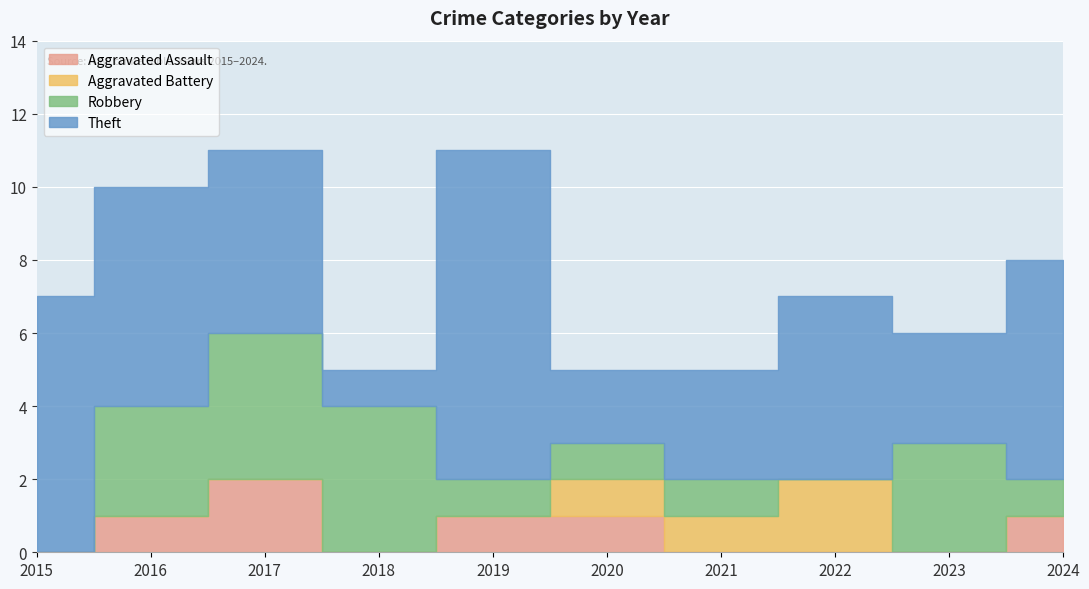

True or false: Aggravated Battery and Aggravated Assault intersect in this chart.

False